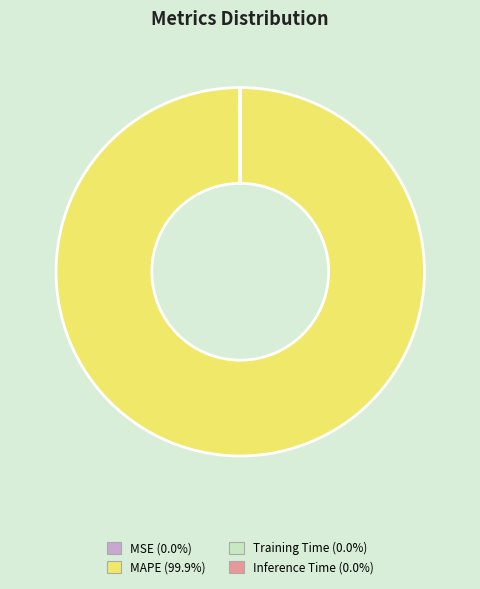

What is the largest slice in the pie chart?

MAPE